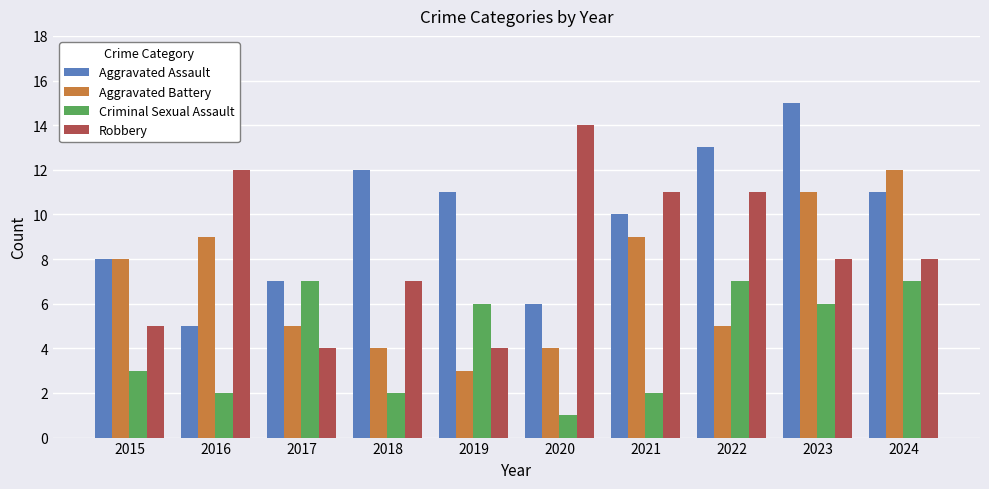

What is the lowest value of the Robbery series?

4